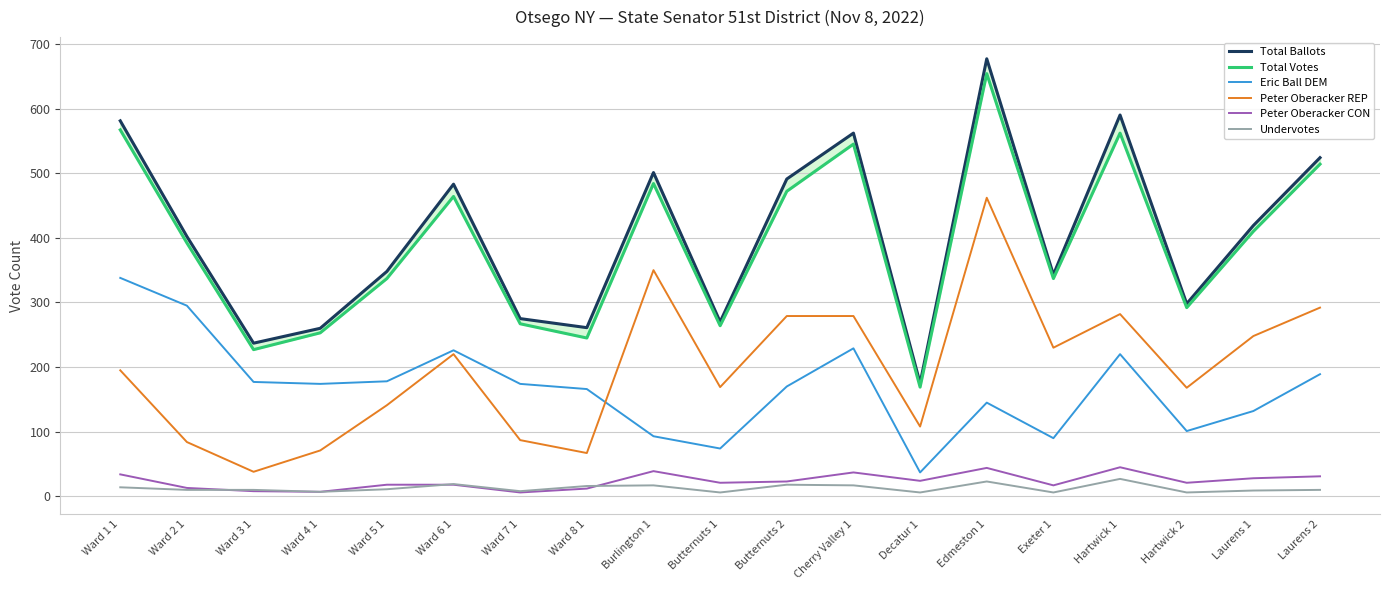

Which series changed the most between Exeter 1 and Laurens 2?

Total Ballots